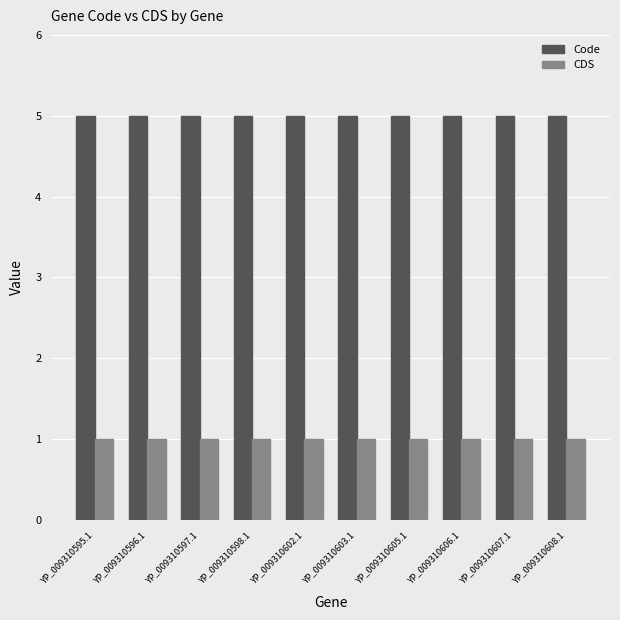

What is the sum of all Code values?

50